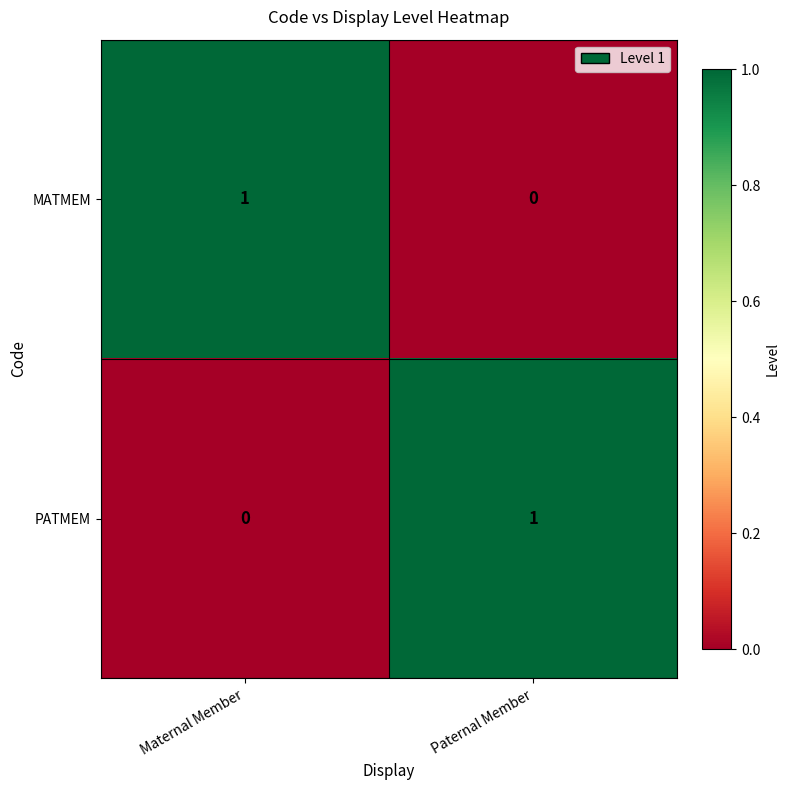

At Maternal Member, list the series in order from largest to smallest.

MATMEM, PATMEM